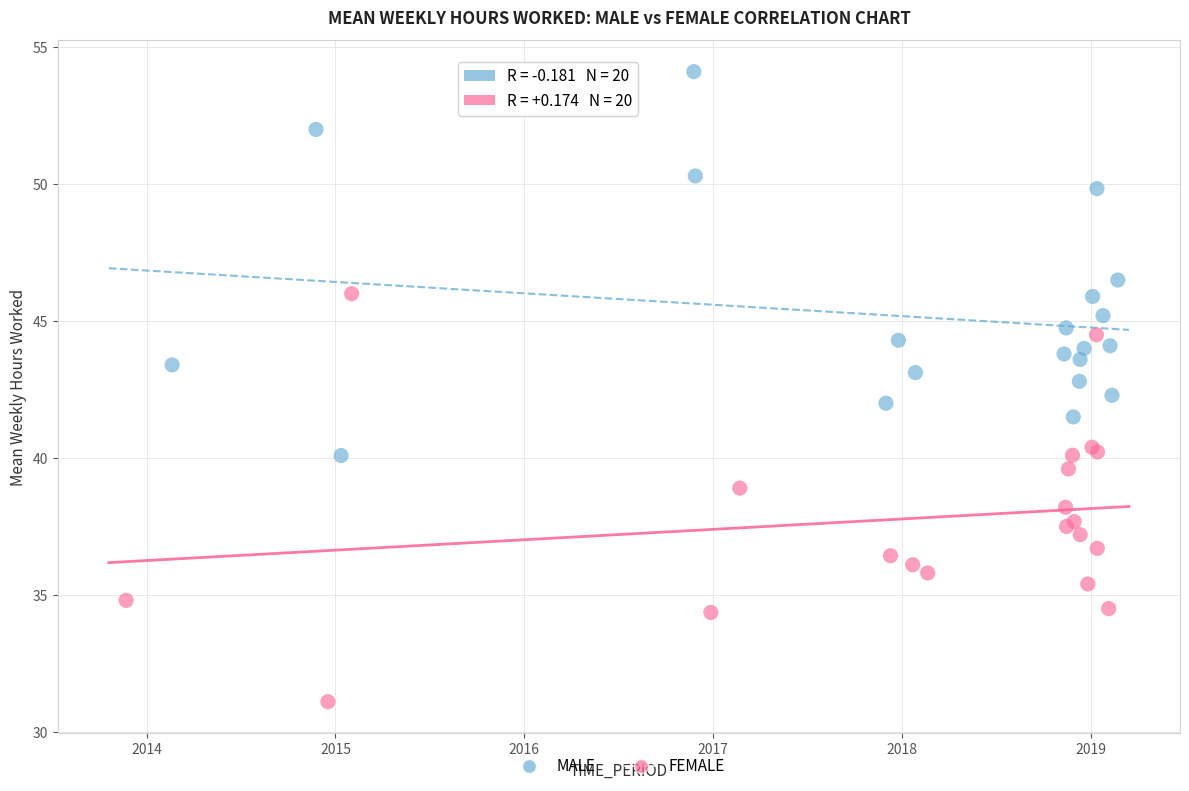

Which series contains the lowest Y value?

FEMALE